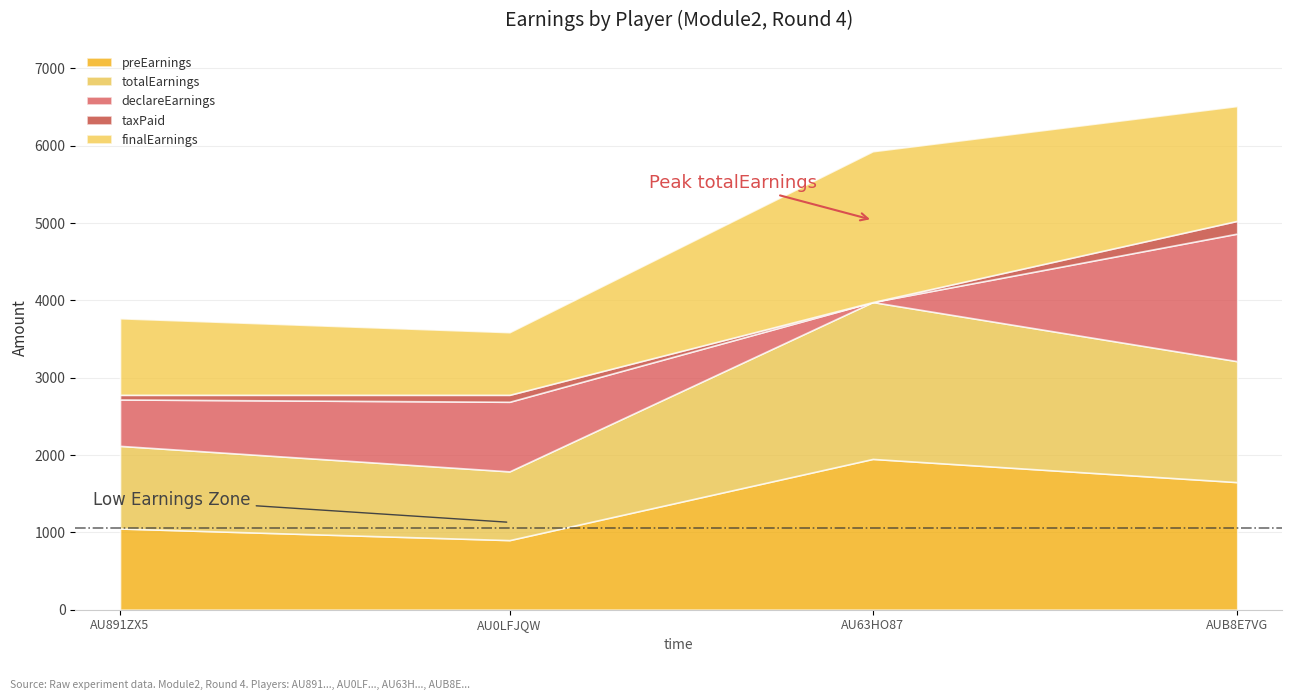

What position from the left is AU0LFJQWSNZEIUP16C7A?

2